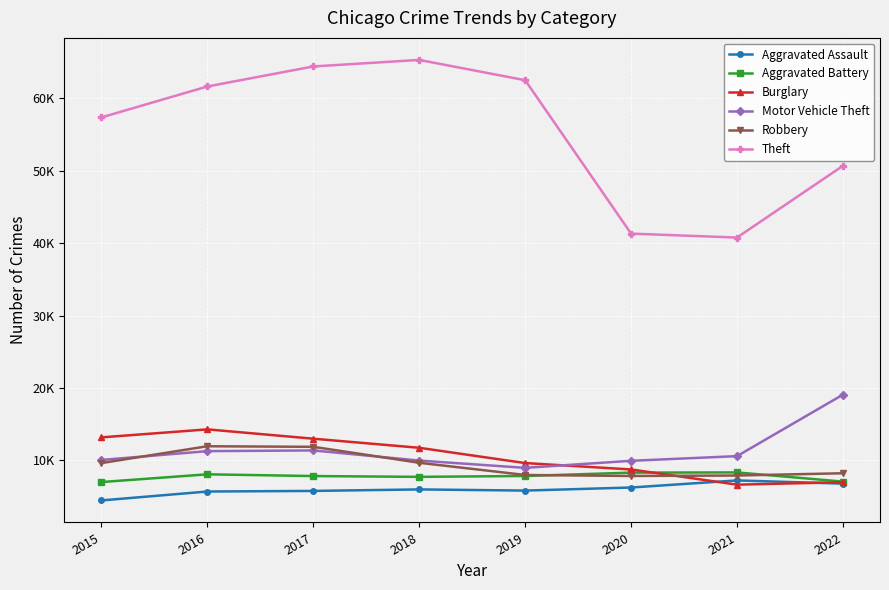

What are all the series names shown in the legend?

Aggravated Assault, Aggravated Battery, Burglary, Motor Vehicle Theft, Robbery, Theft